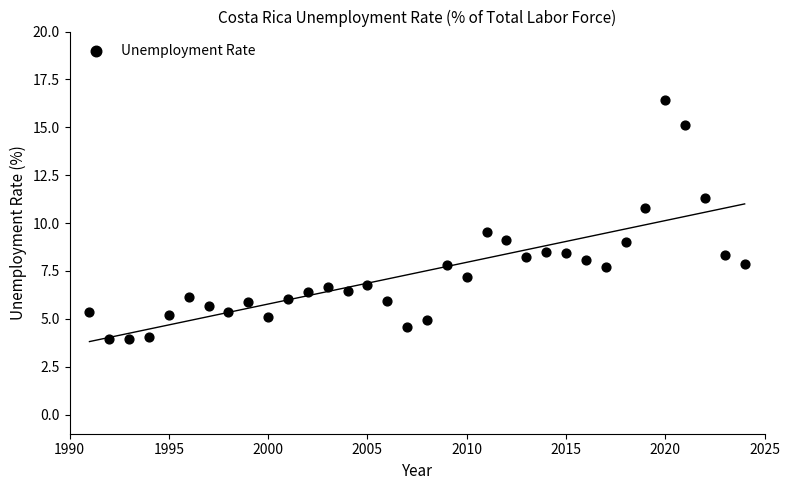

What Y value in the scatter plot is closest to 10?

9.5